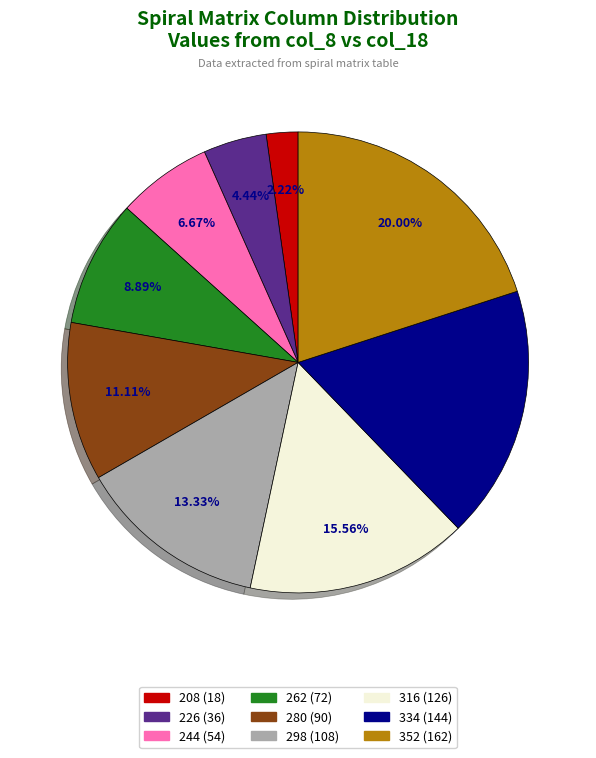

Does 208 represent more than half of the total?

No